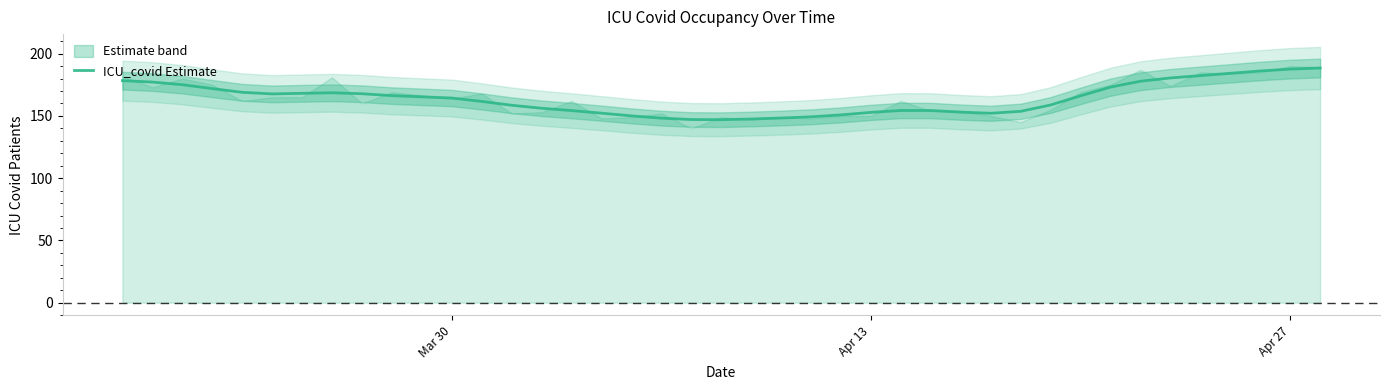

What is the maximum value for ICU_covid Estimate?

188.5